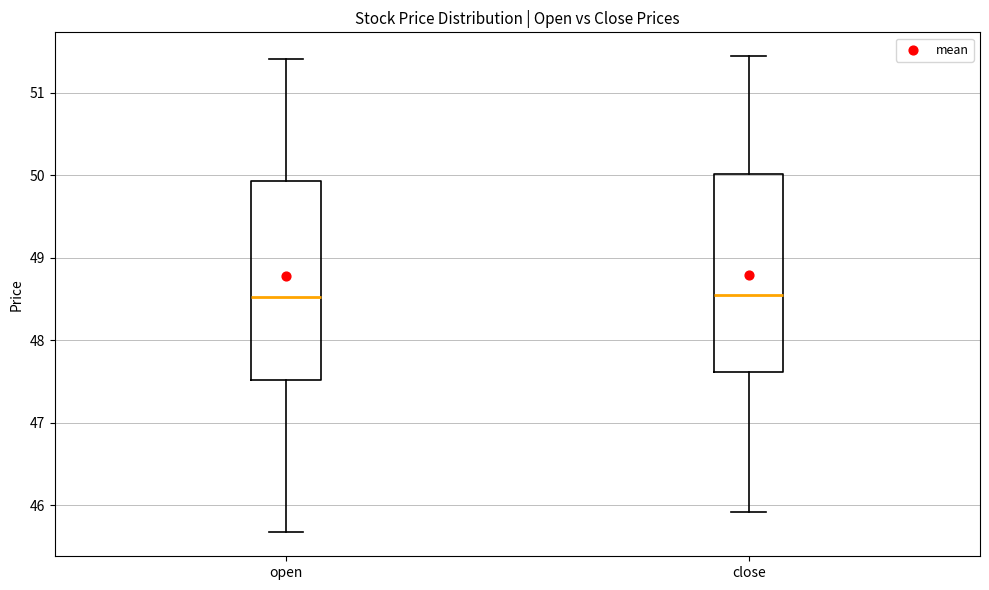

Reading left to right, read every box against the y-axis: the position of its median line, the range the box covers, and the ends of its whiskers. The values are not printed on the chart, so give them approximately, as read against the axis.

open: median 48.5, box 47.5 to 49.9, whiskers 45.7 to 51.4
close: median 48.5, box 47.6 to 50.0, whiskers 45.9 to 51.4